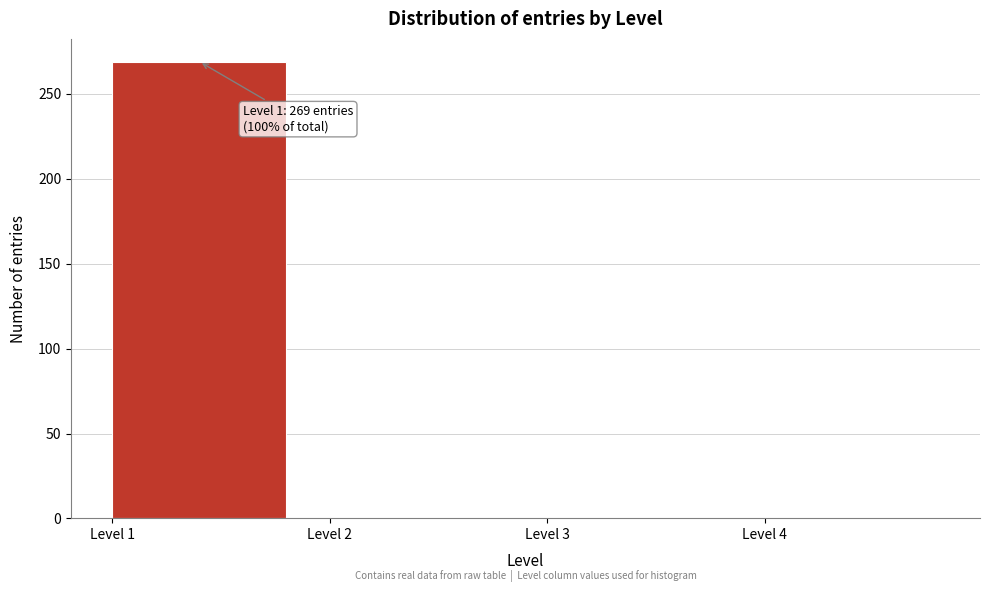

Which range on the x-axis has the tallest bar?

1 to 2